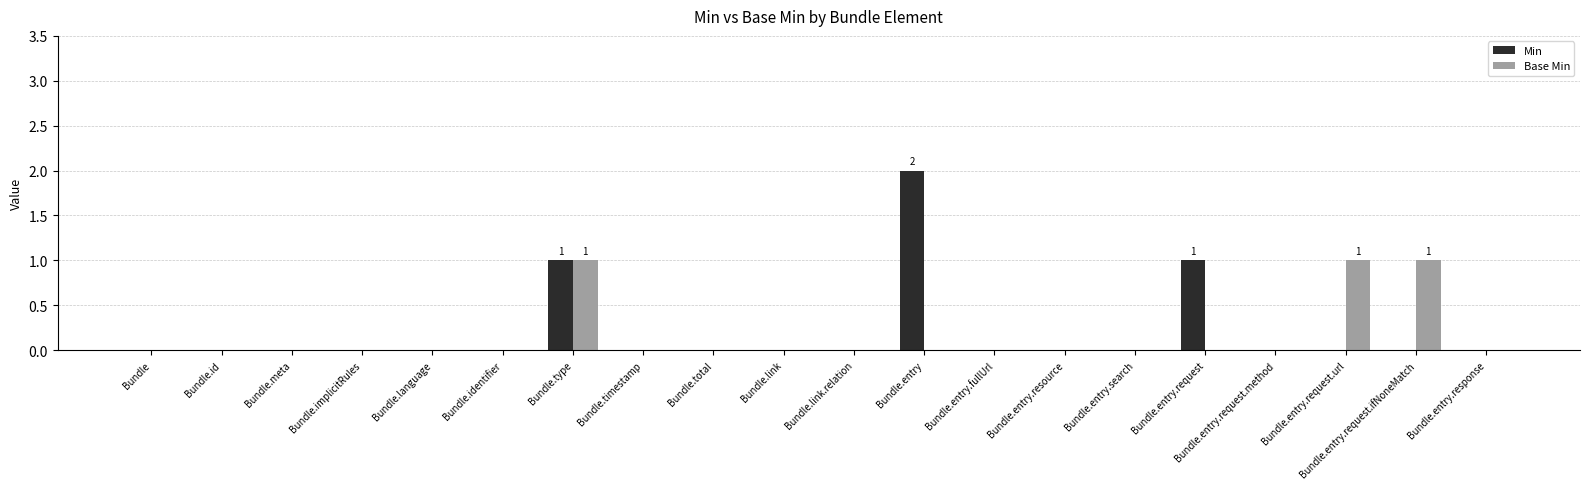

How many Min values are between 0 and 1?

19